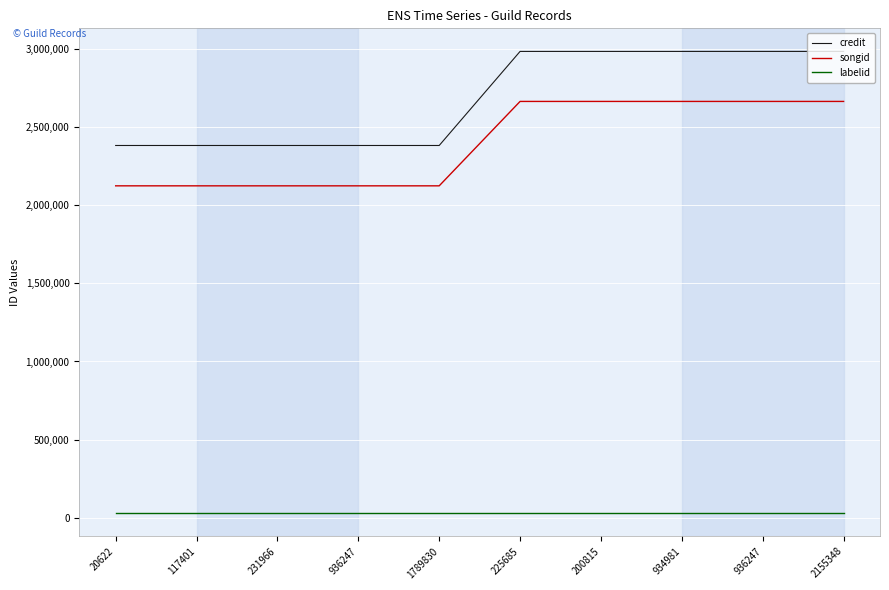

Does the chart display data point markers on the line(s)?

No